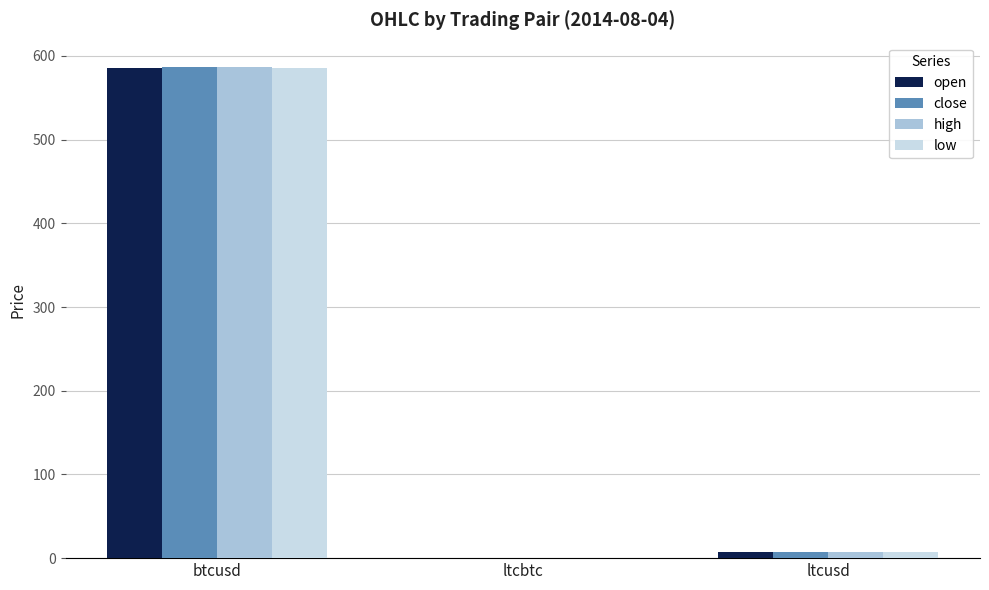

Are the bars horizontal?

No